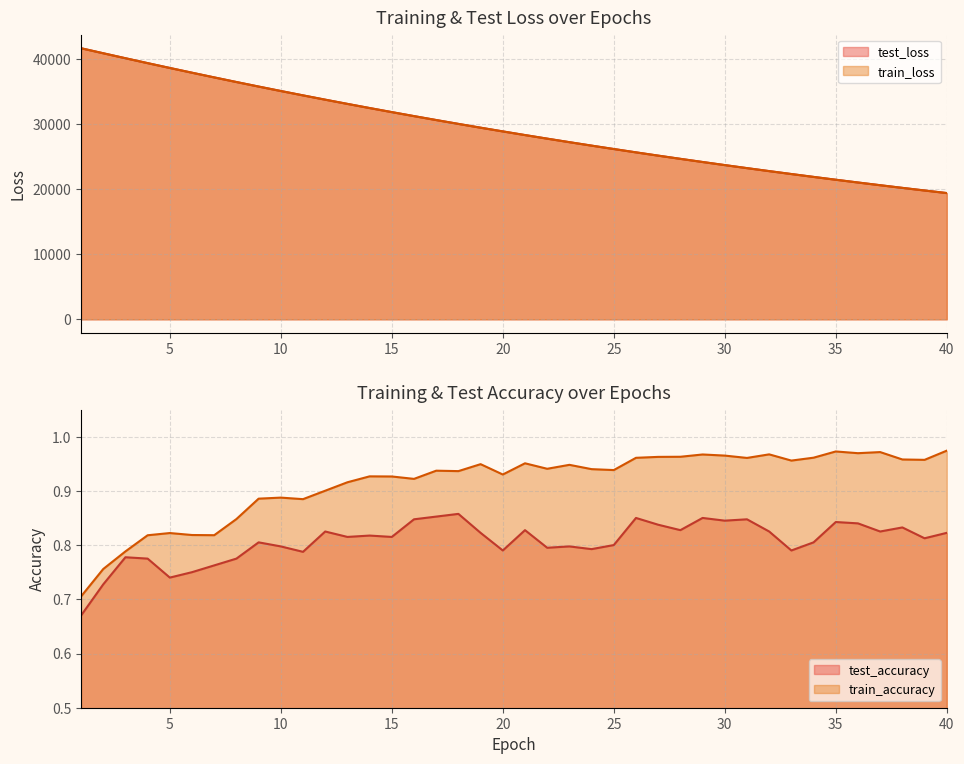

The test_loss series shows 34466.7 at 11. True or false?

True